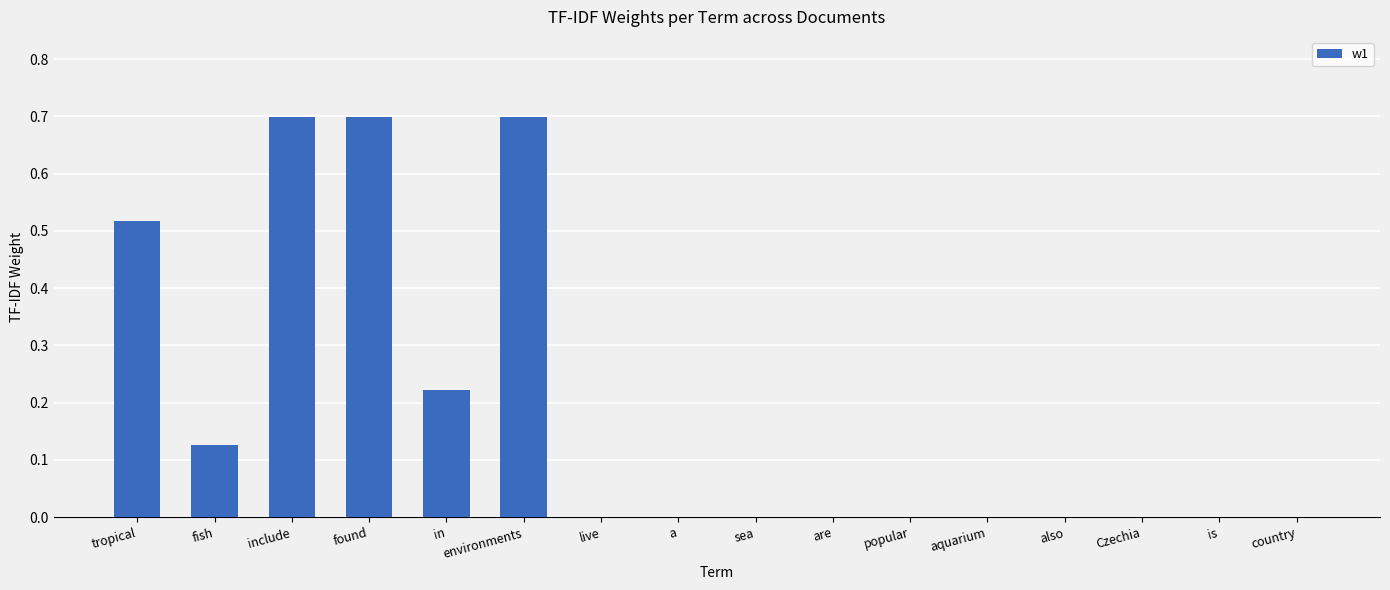

What is the maximum value shown in the chart?

0.7